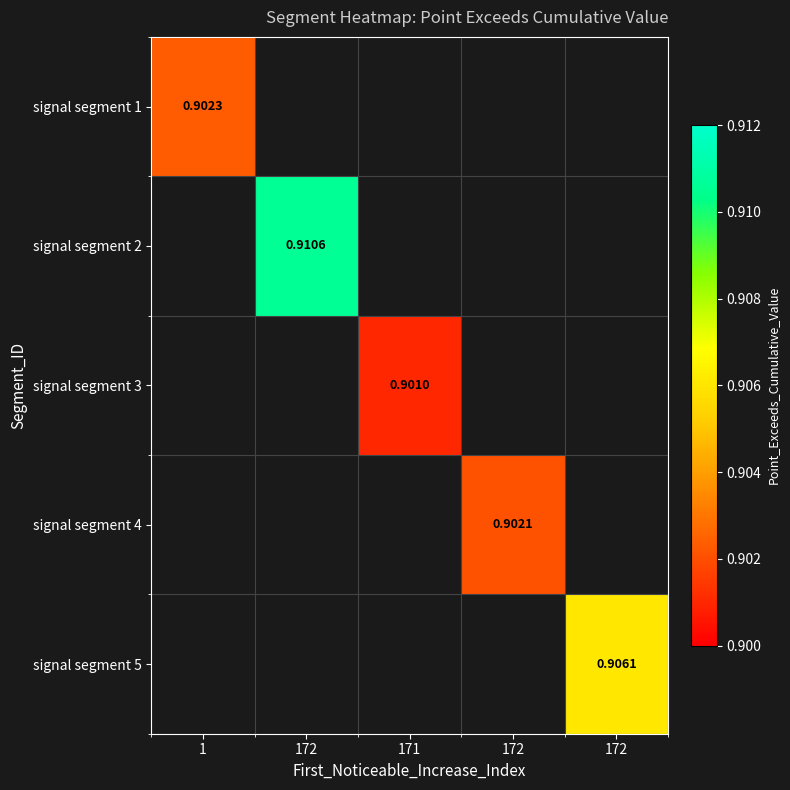

What is the average value of the signal segment 3 series?

0.2